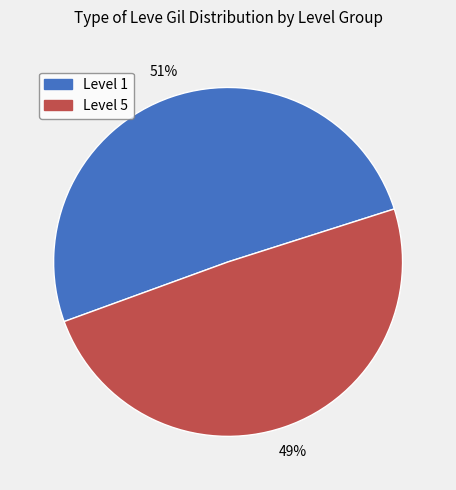

Is there a majority slice in this chart?

Yes